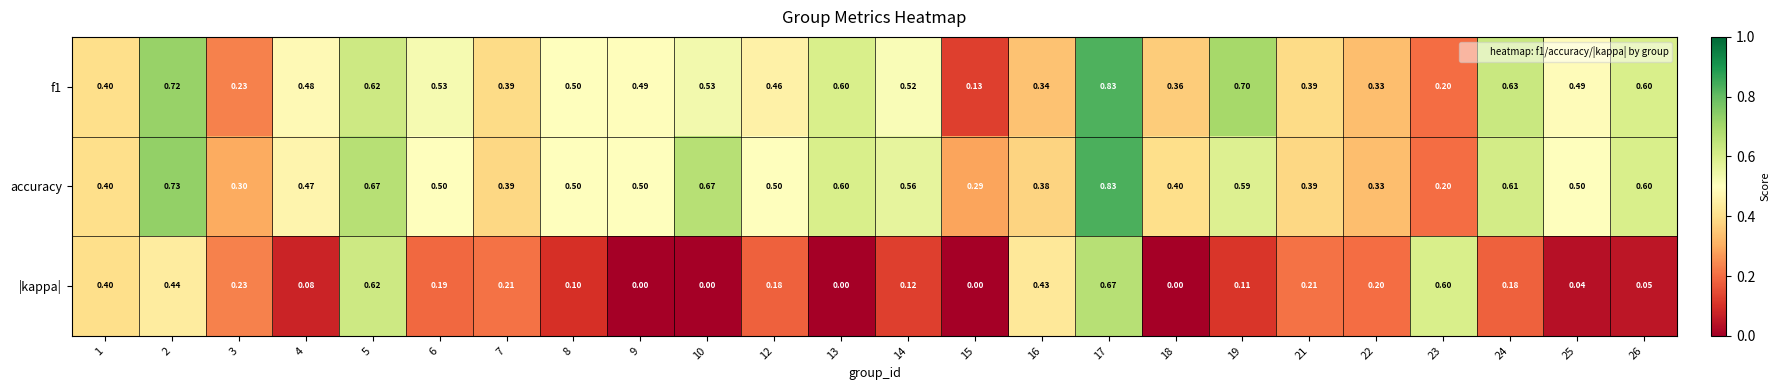

Between 3 and 18, which series saw the biggest shift?

|kappa|